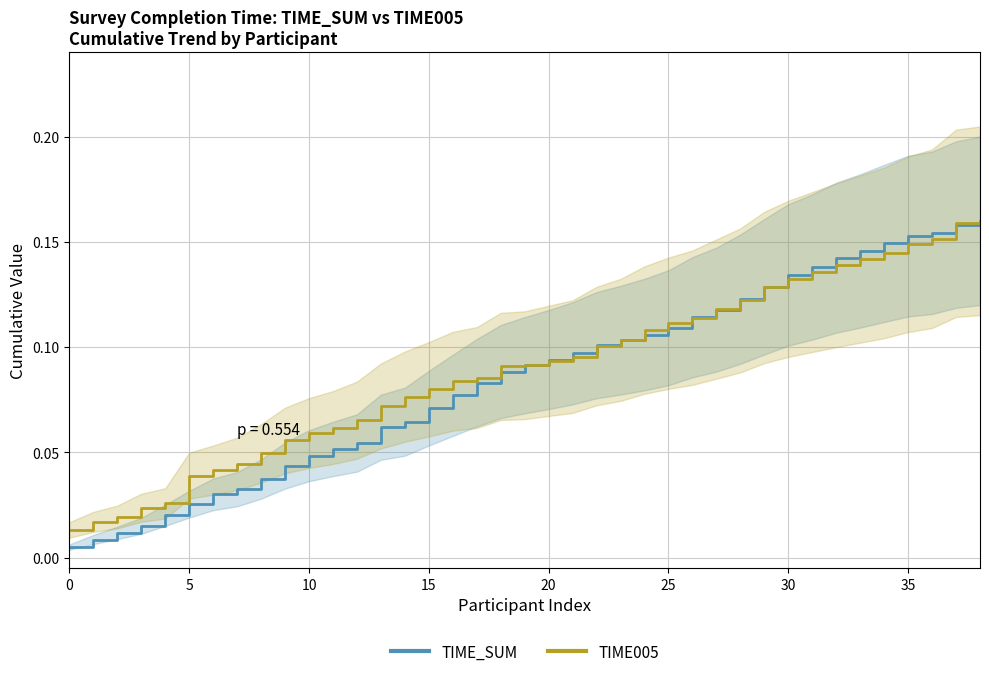

What is the sum of all TIME_SUM values?

3.4